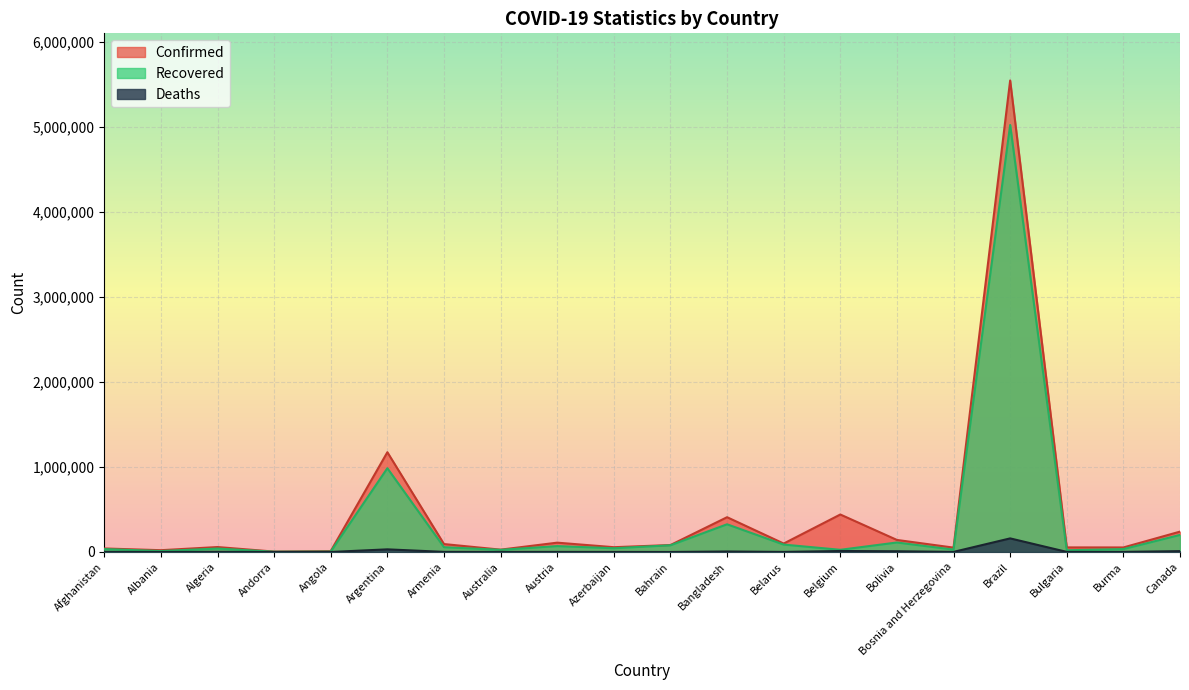

True or false: Deaths has a value of 907 at Australia.

True